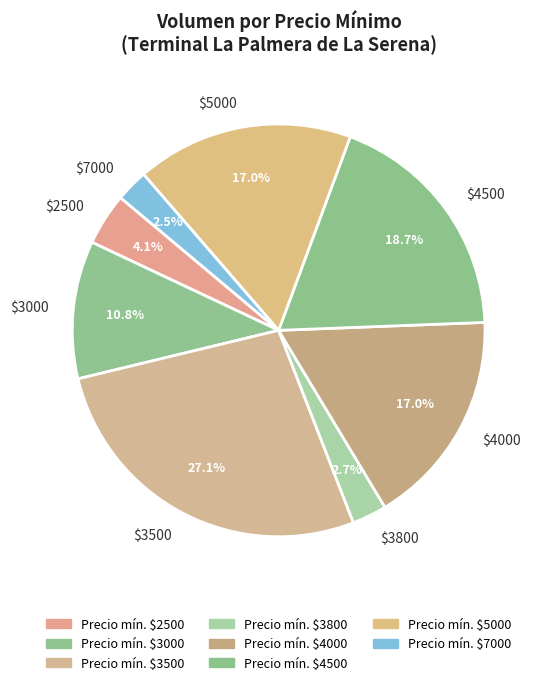

To the nearest percent, what is the average slice percentage?

12%